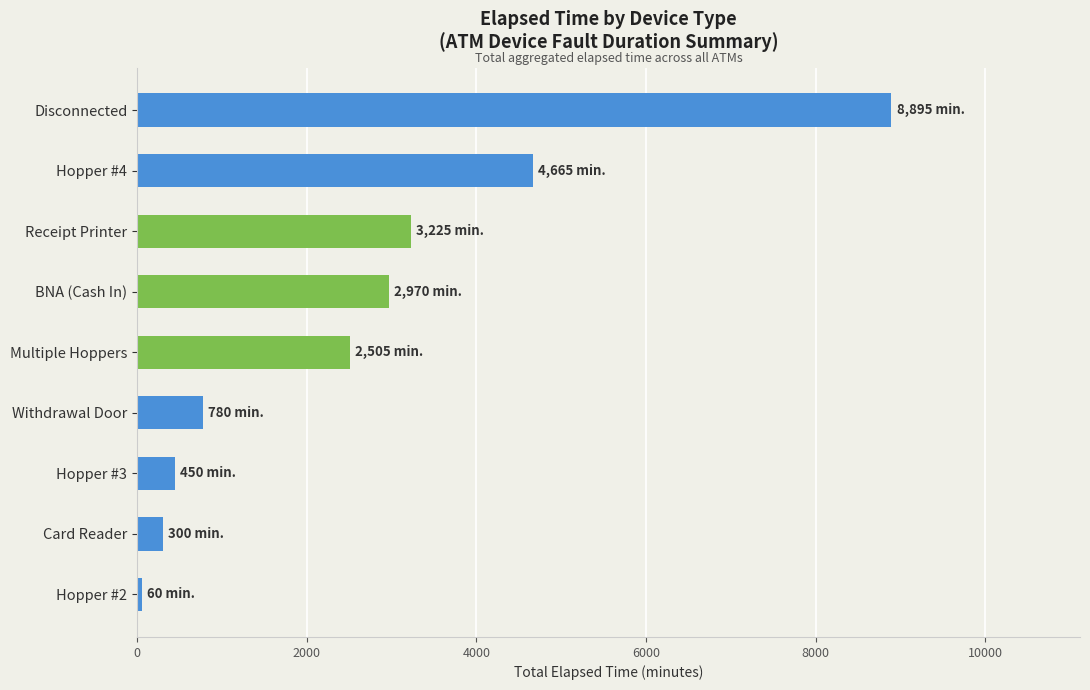

Reading bottom to top, what are all the values shown in this chart?

Hopper #2=60	Card Reader=300	Hopper #3=450	Withdrawal Door=780	Multiple Hoppers=2505	BNA (Cash In)=2970	Receipt Printer=3225	Hopper #4=4665	Disconnected=8895